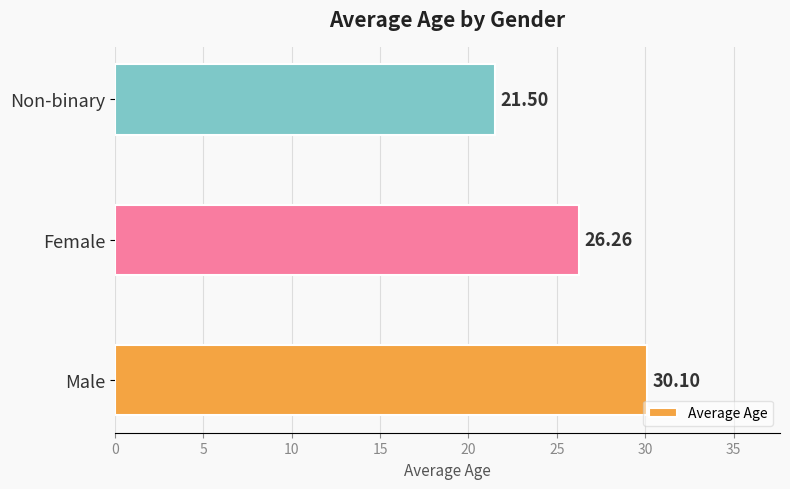

Rank the categories by value from highest to lowest.

Male, Female, Non-binary